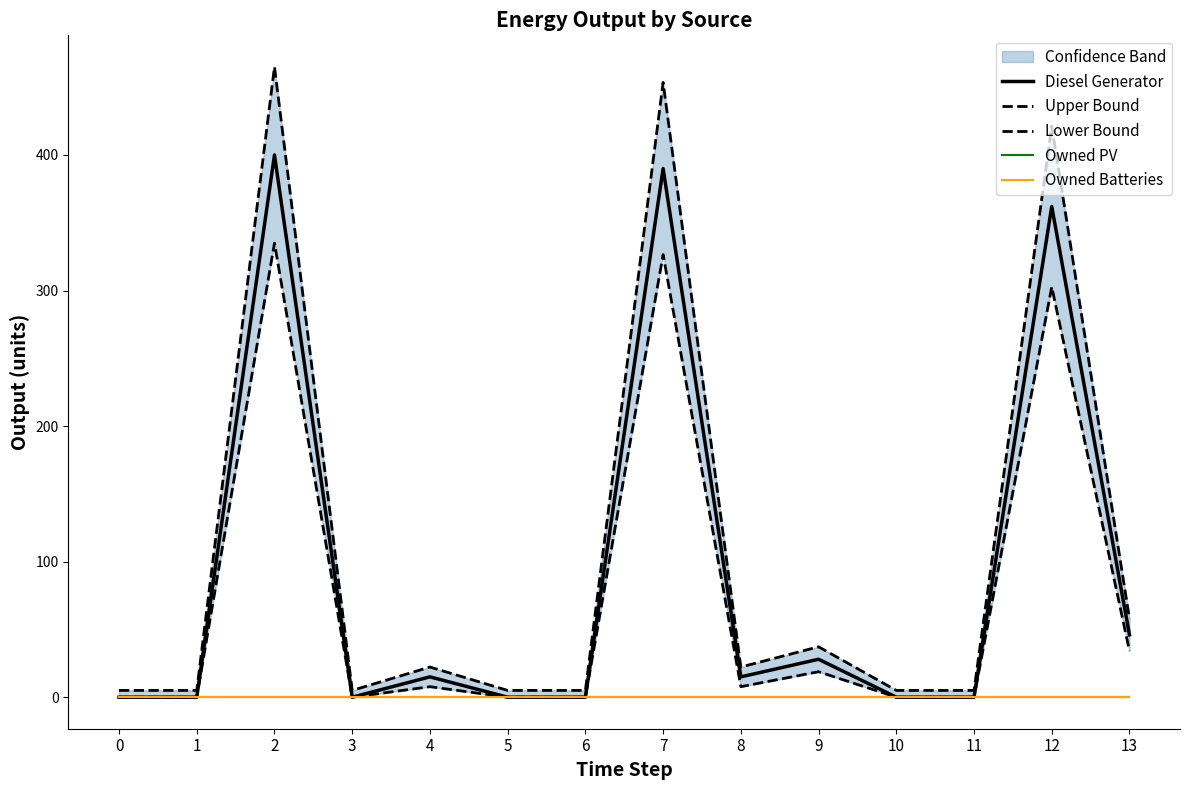

What is the value of the Lower Bound point at the 8th from the left?

326.5